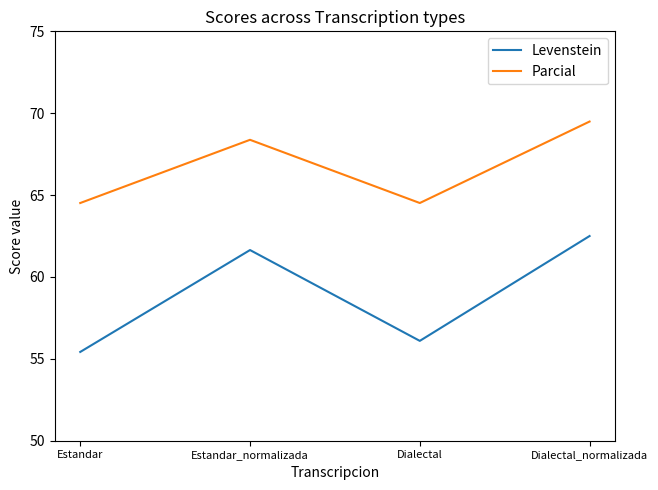

Reading left to right, what are all the values shown in this chart?

Levenstein: 55.4	61.6	56.1	62.5
Parcial: 64.5	68.4	64.5	69.5